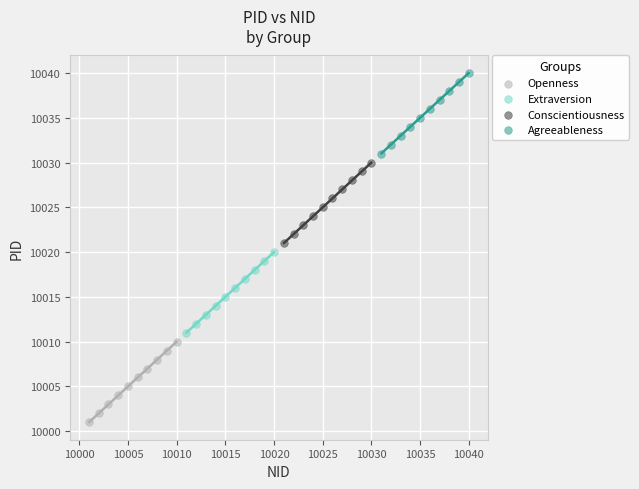

Which series contains the lowest Y value?

Openness